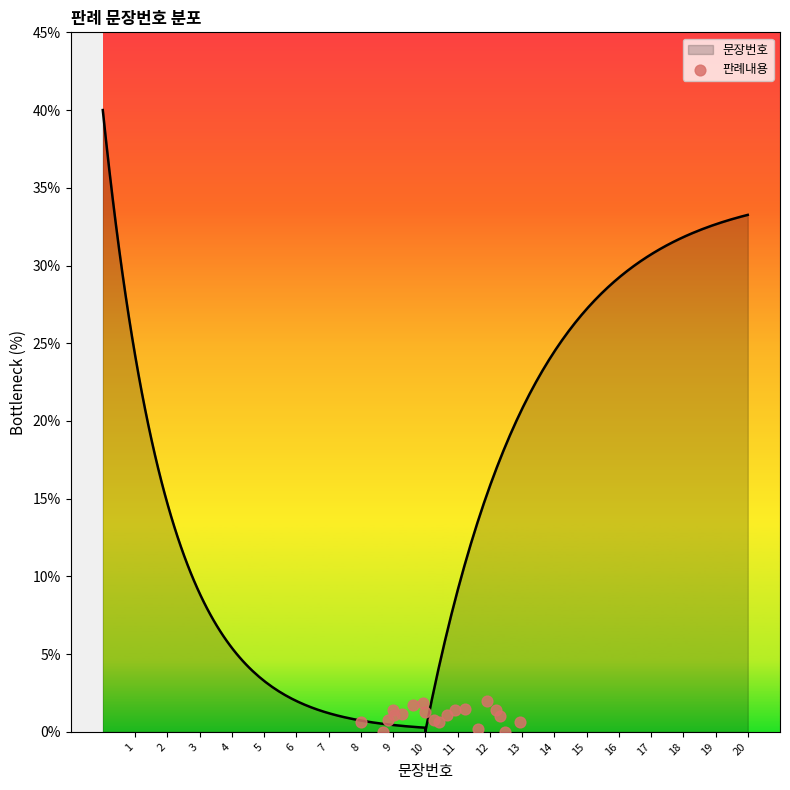

Between 13 and 9, which is larger?

13